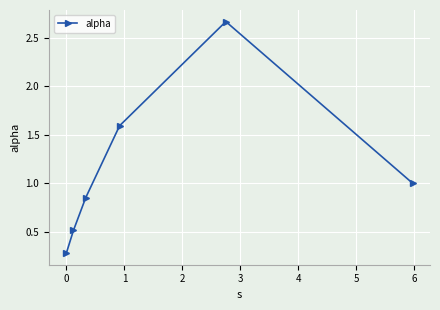

How many lines are shown in the chart?

1